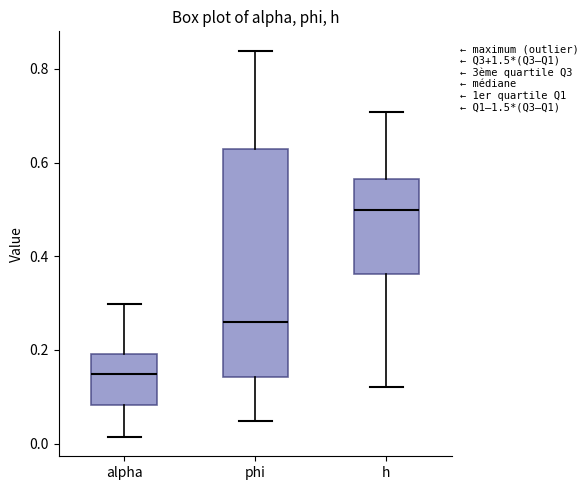

Which box is the tallest, from its lower edge to its upper edge?

phi